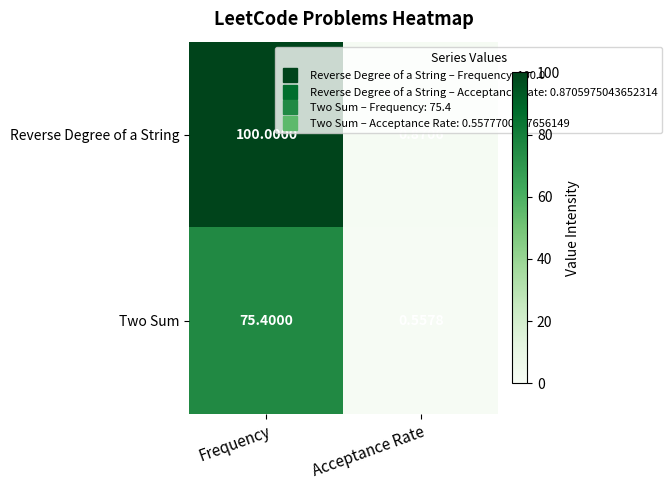

Which series has the largest total across all categories?

Reverse Degree of a String